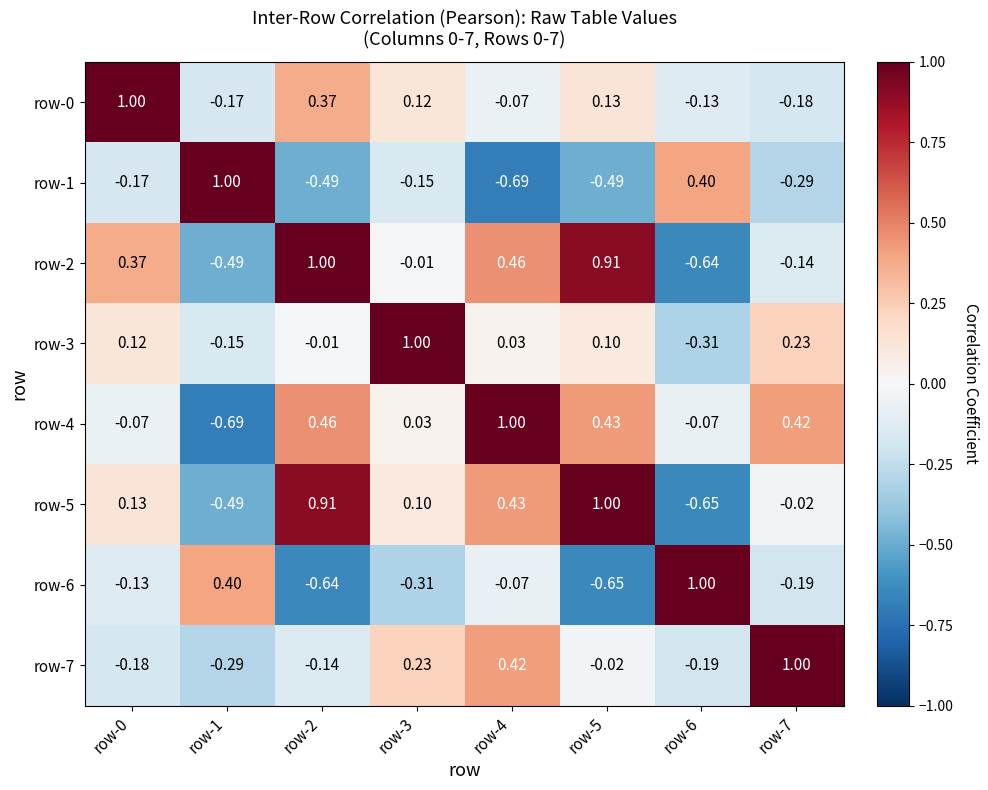

How many values in the row-7 series are below 0?

5